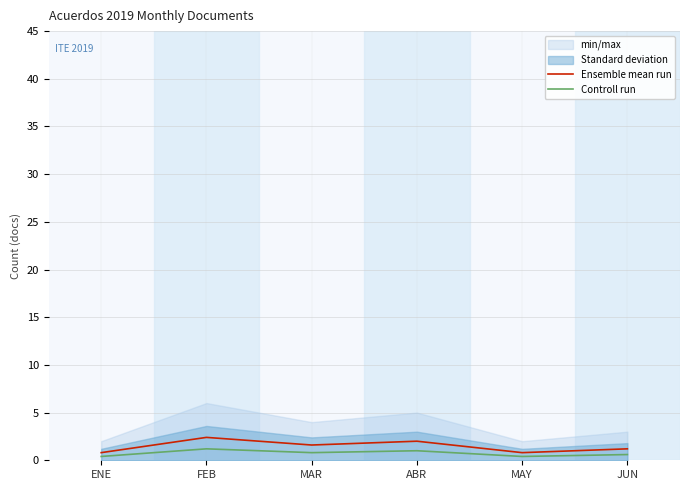

Where does the Ensemble mean run series first go above 1?

FEB